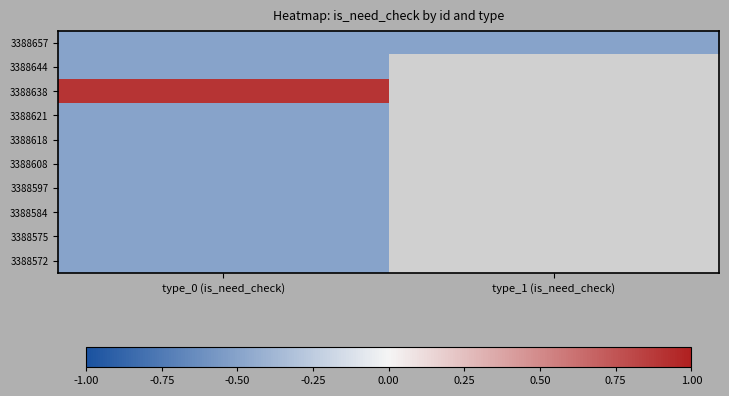

Which category has the lowest value across all series?

type_0 (is_need_check)